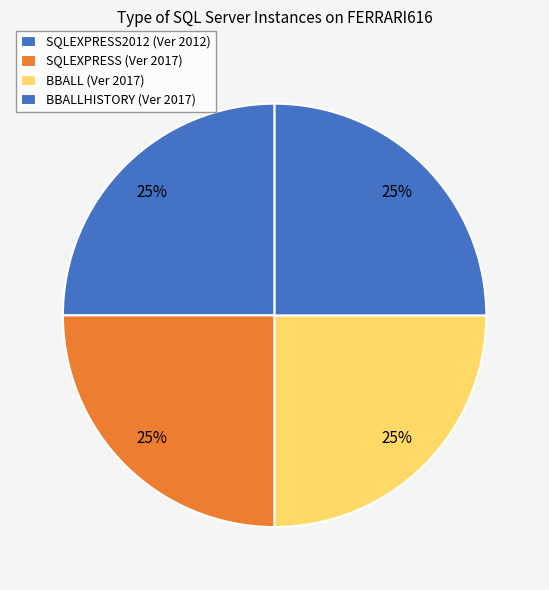

Is there any slice that represents more than half of the pie?

No